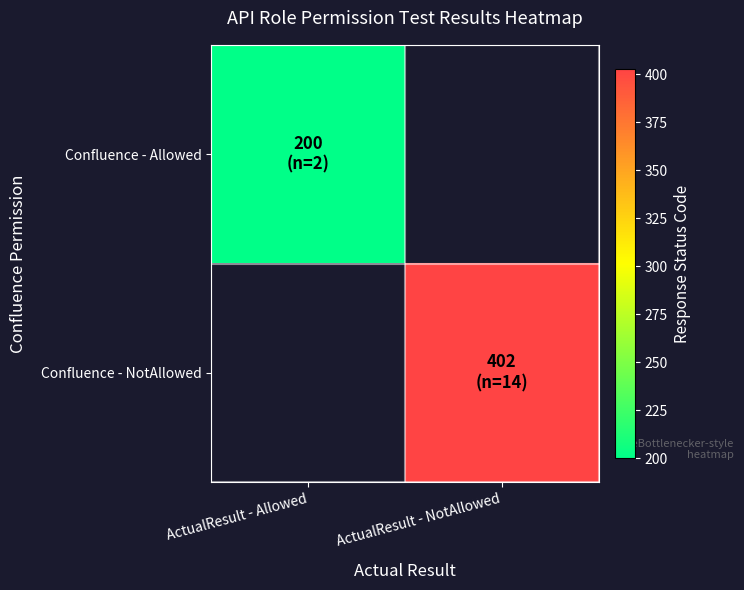

What is the spread (max minus min) of values at ActualResult - Allowed?

200.0